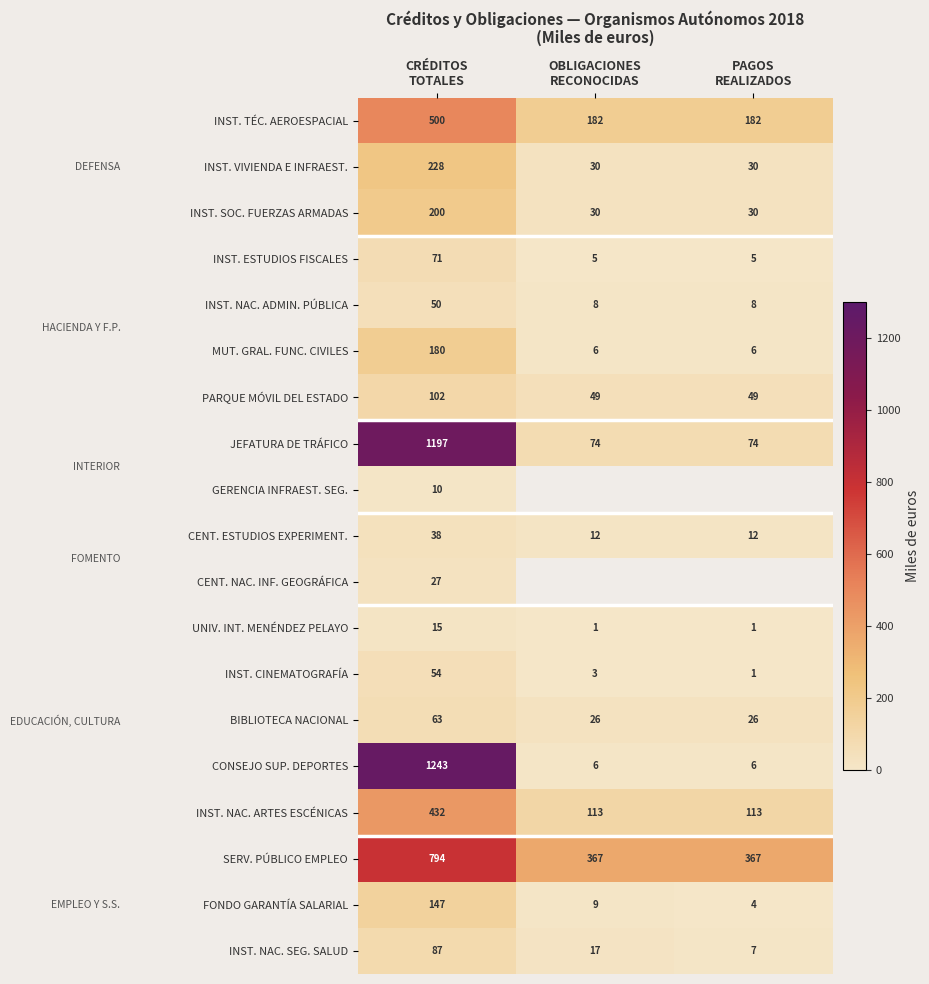

What is the maximum value for UNIV. INT. MENÉNDEZ PELAYO?

15